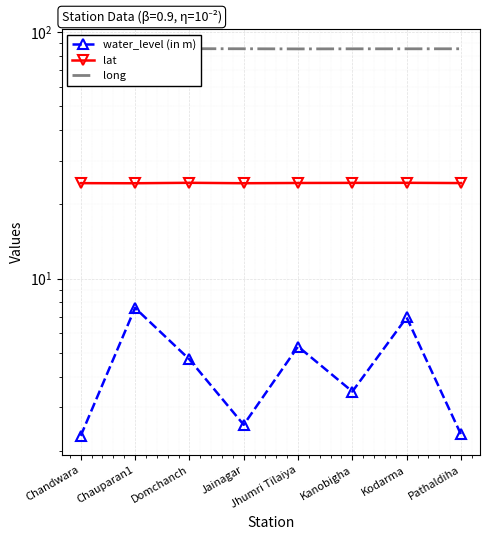

True or false: long and water_level (in m) intersect in this chart.

False